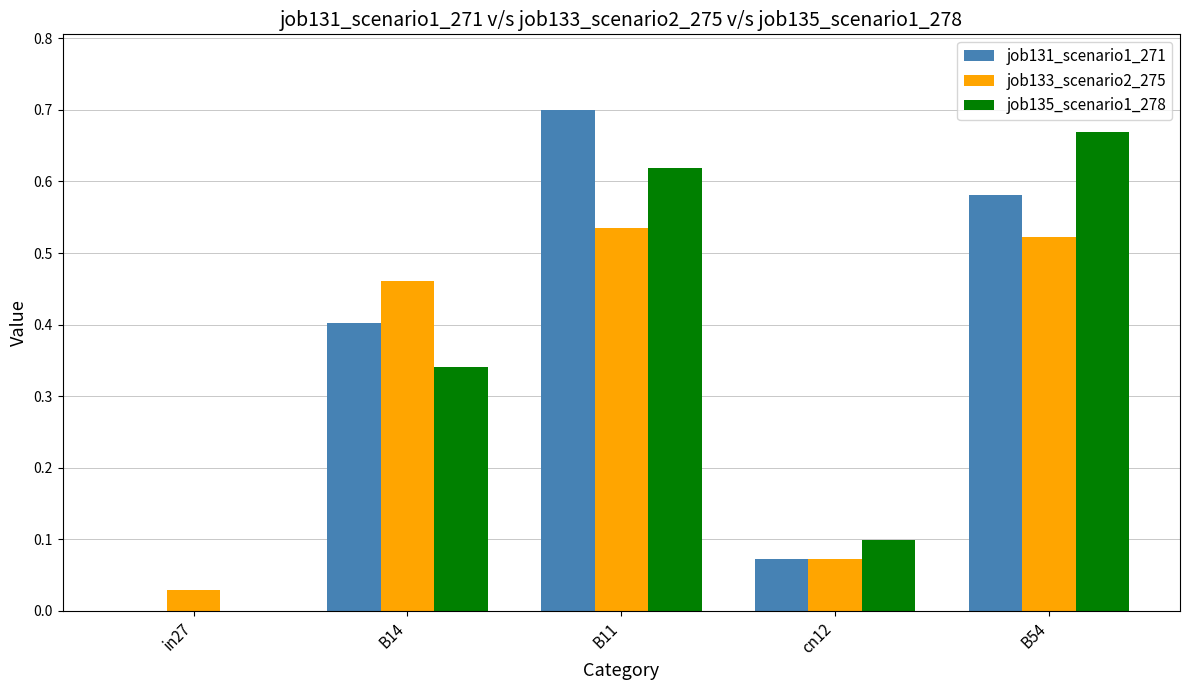

Is it true that job131_scenario1_271 equals 0.0 at cn12?

False